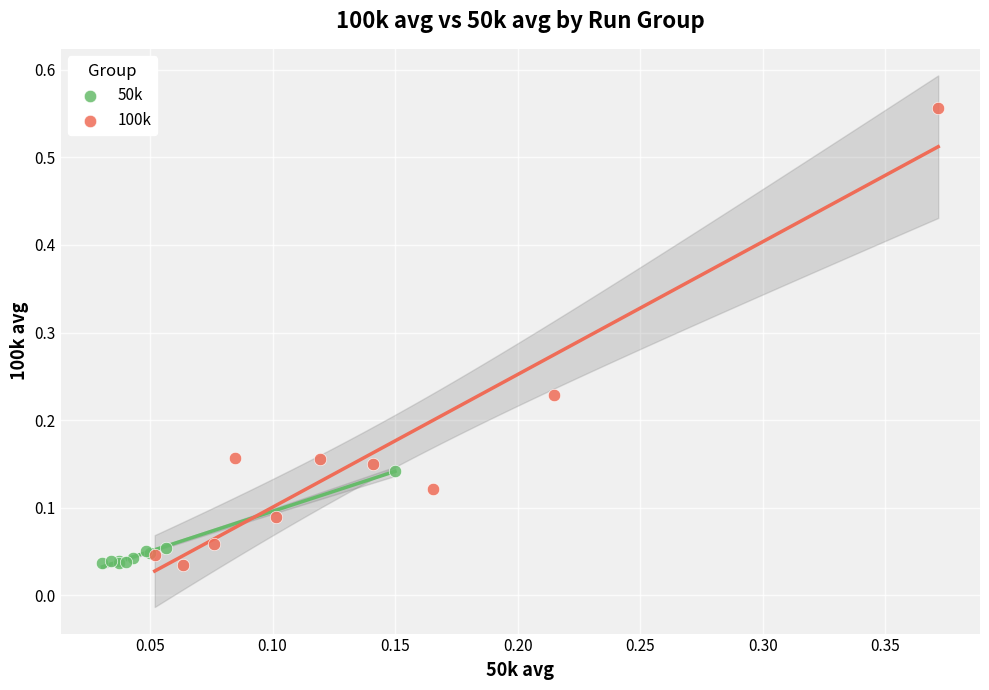

What are all the series names shown in the legend?

50k, 100k